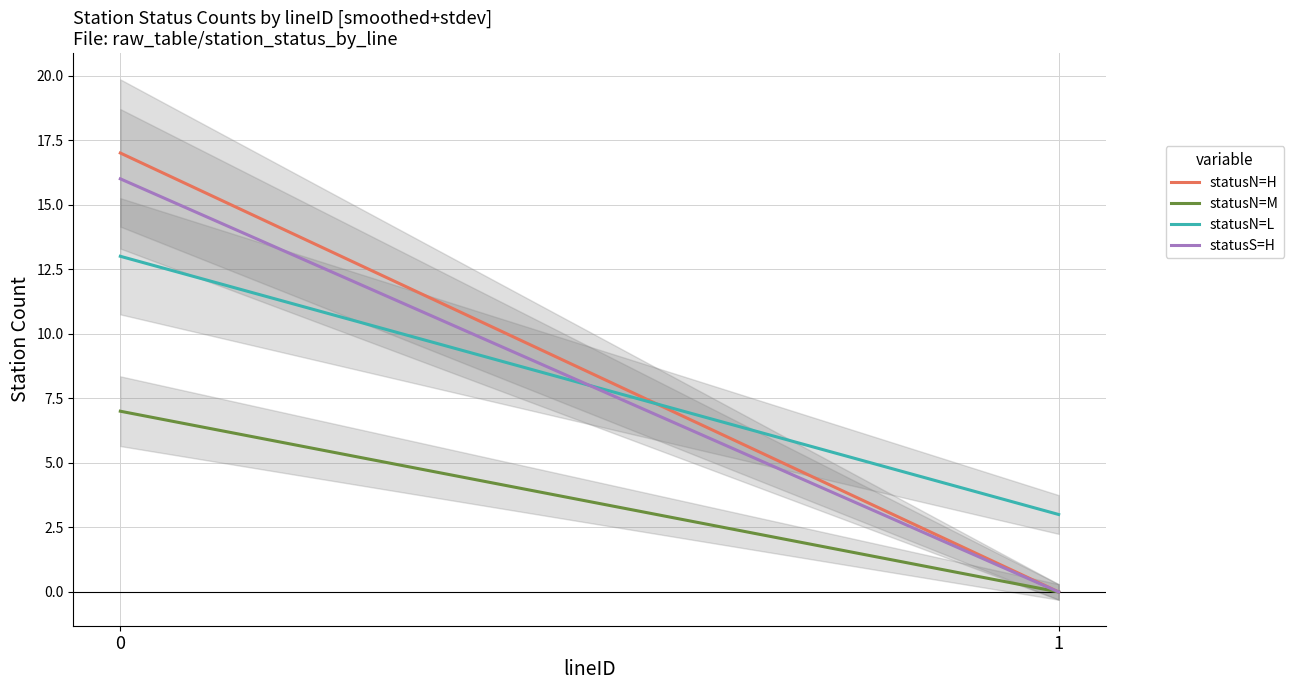

The value of statusS=H at 1 is -9. True or false?

False